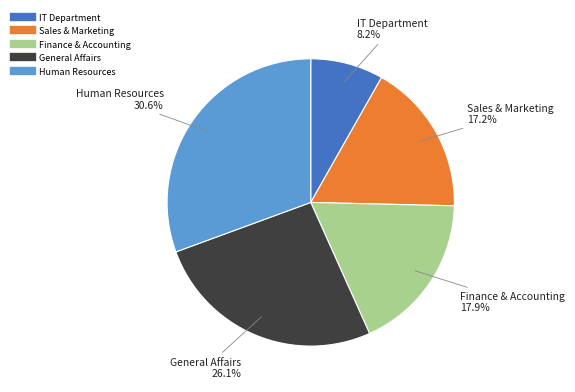

To the nearest percent, what is the difference between the largest and smallest slice percentages?

22%